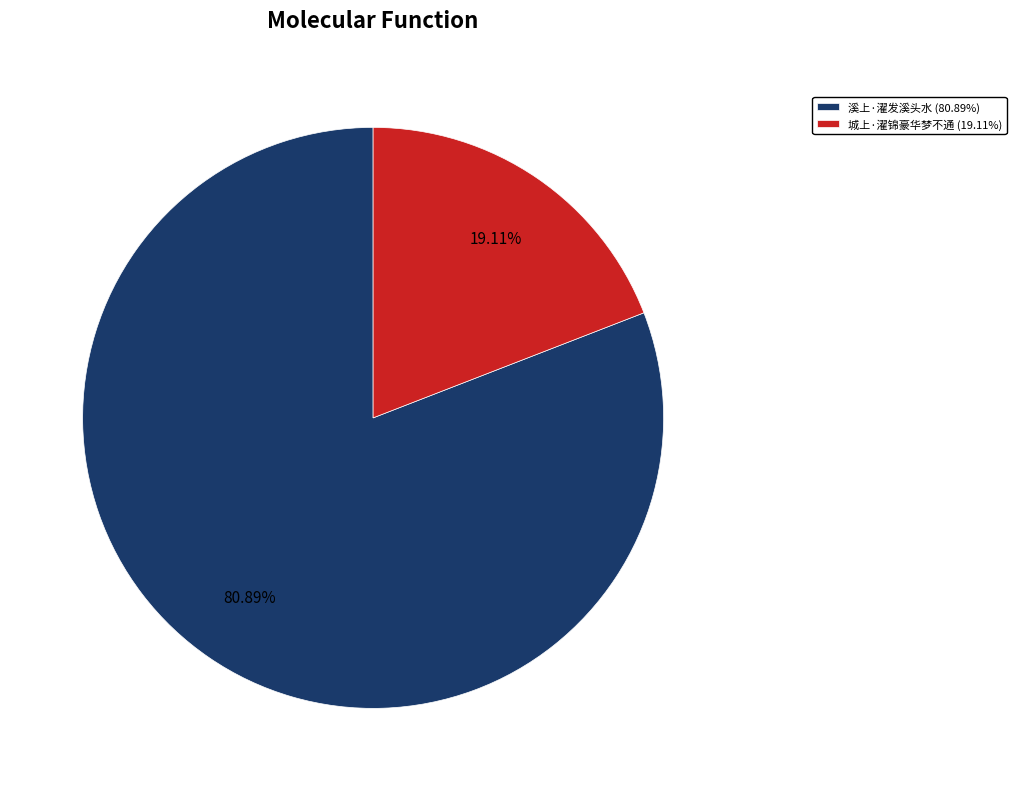

Which has a higher value, 城上·濯锦豪华梦不通 or 溪上·濯发溪头水?

溪上·濯发溪头水